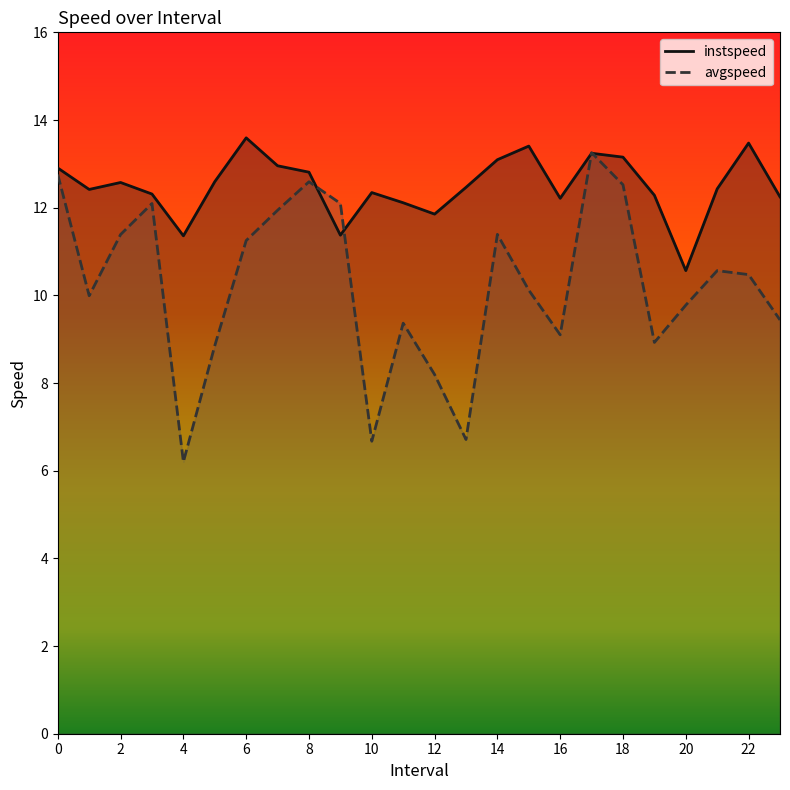

After their last crossing, which series has the higher values: instspeed or avgspeed?

instspeed